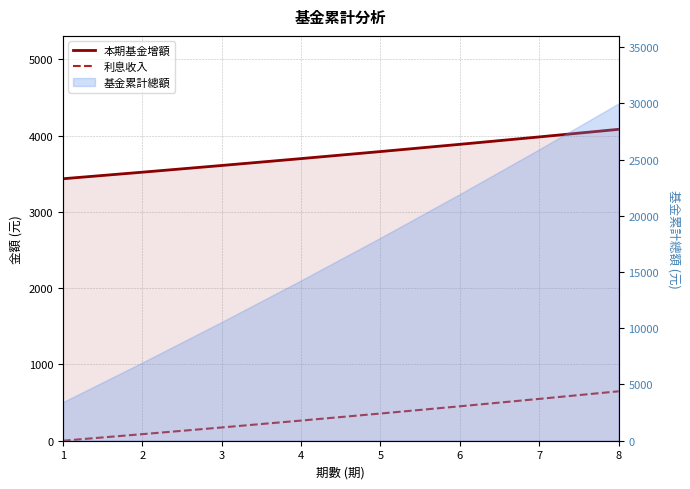

Reading left to right, extract all data points from this chart.

本期基金增額: 1=3434.0	2=3519.9	3=3607.9	4=3698.1	5=3790.5	6=3885.3	7=3982.4	8=4082.0
利息收入: 1=0.0	2=85.8	3=173.8	4=264.0	5=356.5	6=451.3	7=548.4	8=648.0